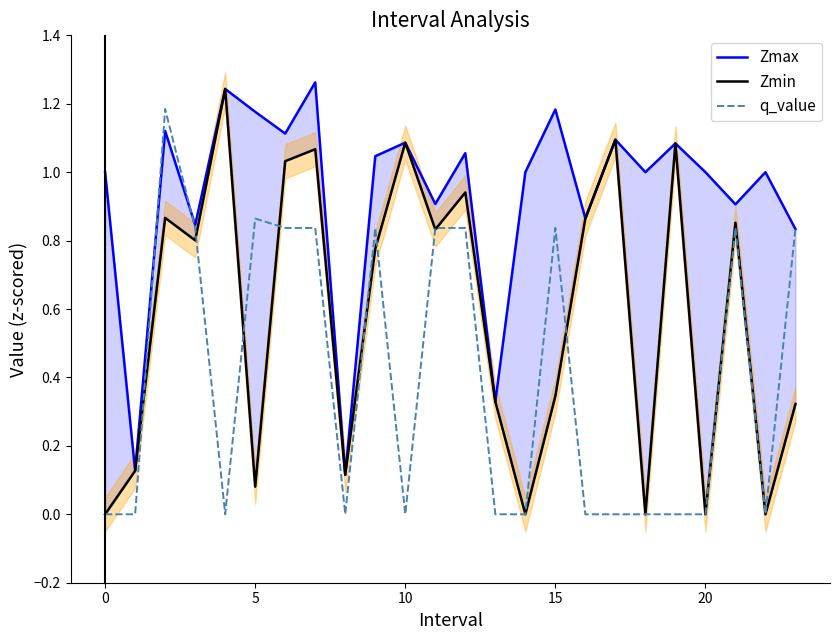

Rank the series by their average value, from lowest to highest.

q_value, Zmin, Zmax